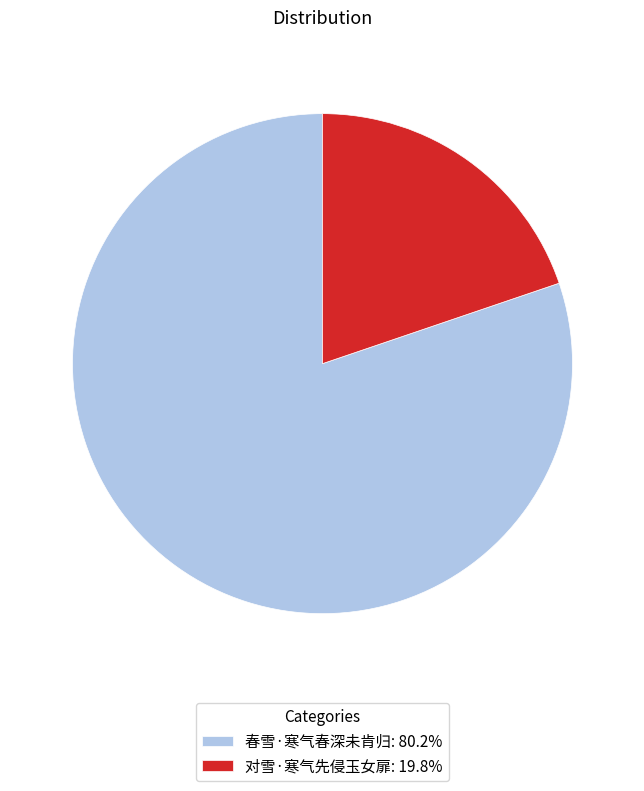

How many slices are in this pie chart?

2